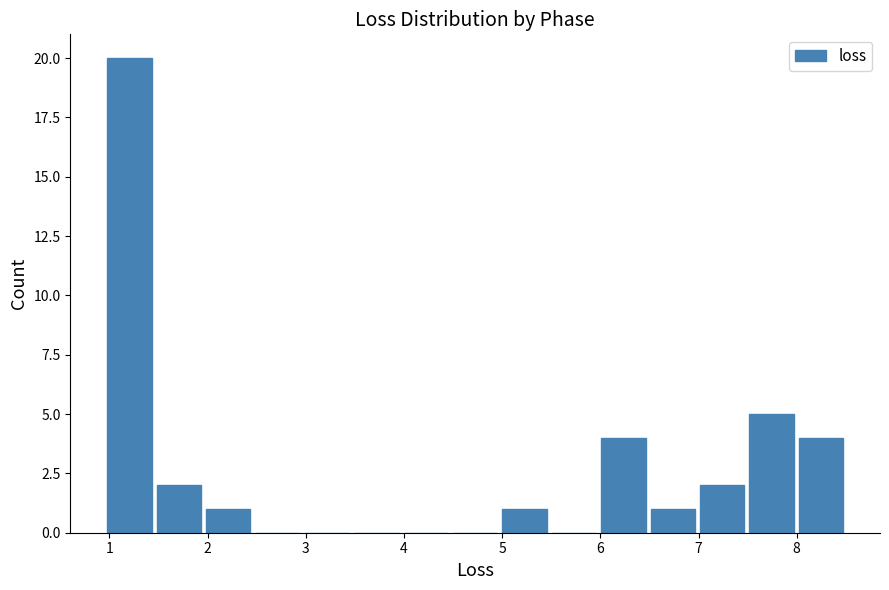

Reading left to right, transcribe this chart: for each bar, give the range it covers on the x-axis and its height. Neither the bar edges nor the heights are printed on the chart, so give them approximately, as read against the axes.

1.0 to 1.5: 20
1.5 to 2.0: 2
2.0 to 2.5: 1
2.5 to 3.0: 0
3.0 to 3.5: 0
3.5 to 4.0: 0
4.0 to 4.5: 0
4.5 to 5.0: 0
5.0 to 5.5: 1
5.5 to 6.0: 0
6.0 to 6.5: 4
6.5 to 7.0: 1
7.0 to 7.5: 2
7.5 to 8.0: 5
8.0 to 8.5: 4